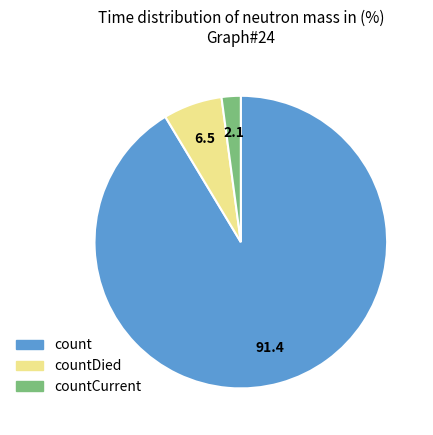

Count the number of slices in the pie.

3